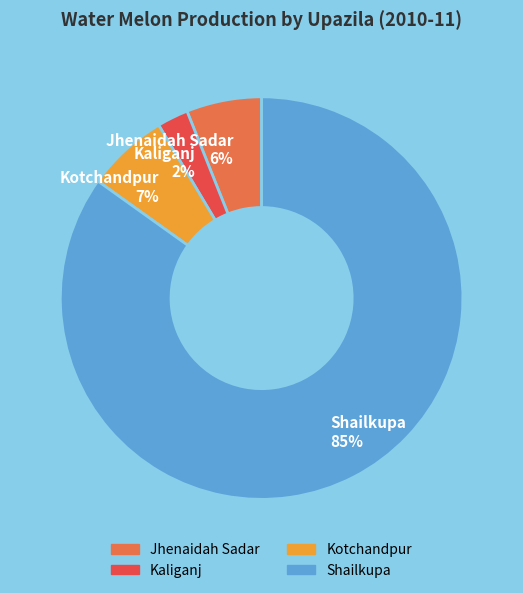

What percentage is the Jhenaidah Sadar slice, to the nearest percent?

6%